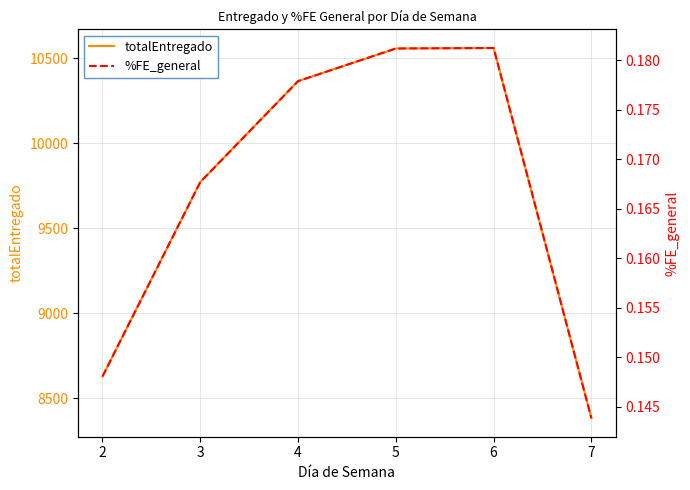

At 7, list the series in order from largest to smallest.

totalEntregado, %FE_general